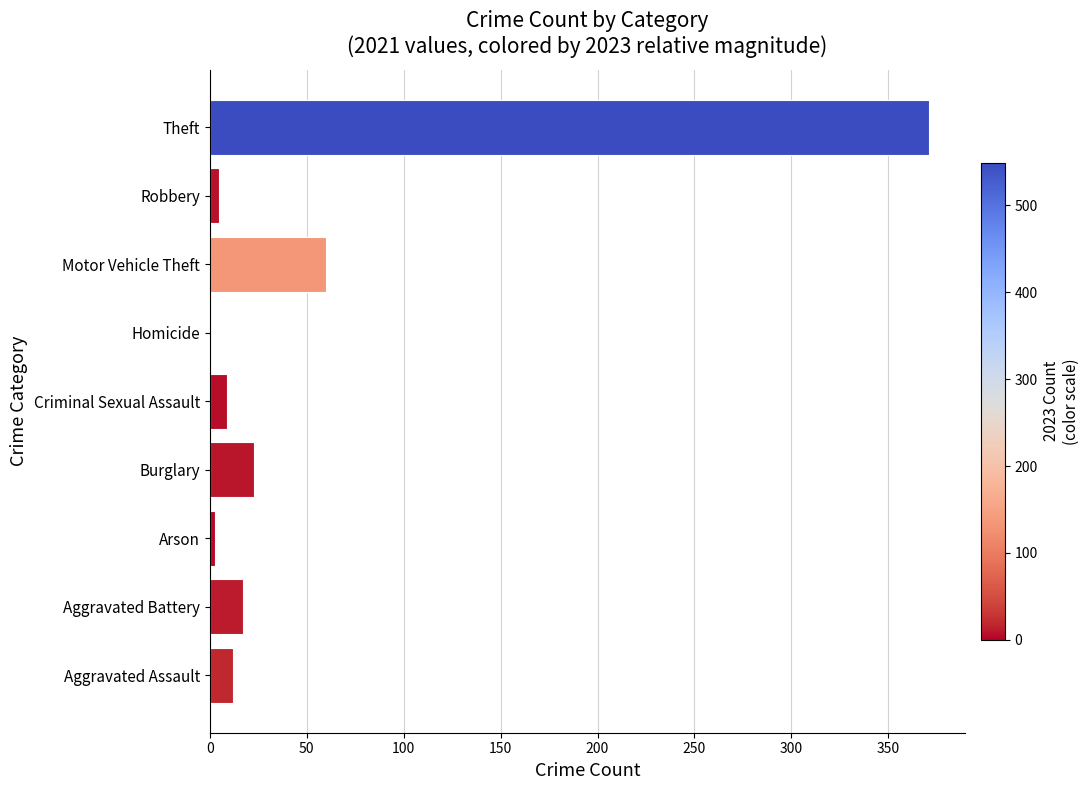

What is the maximum value shown in the chart?

371